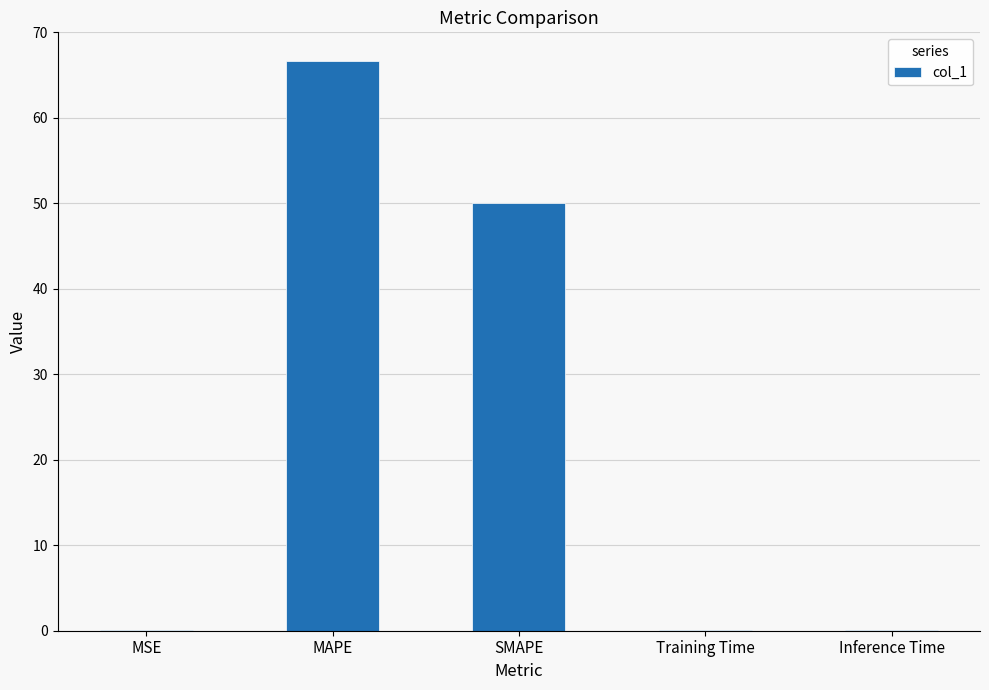

How many distinct data groups are displayed?

1